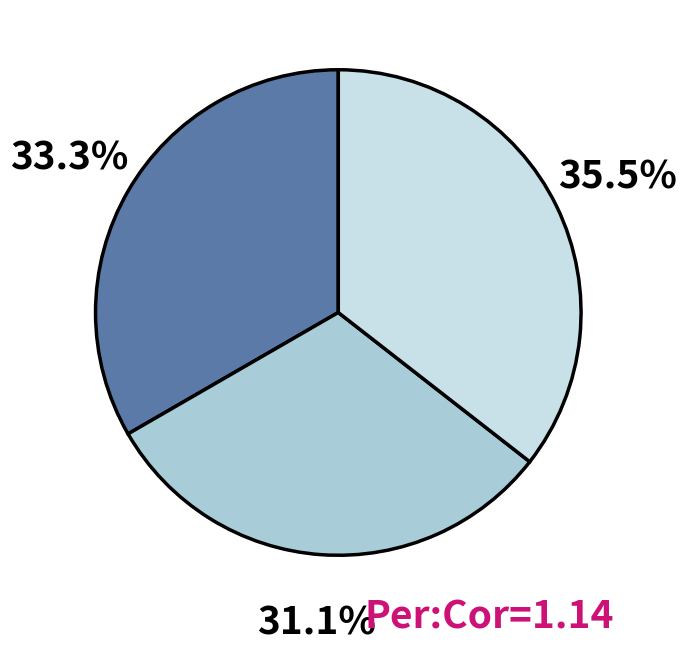

Is there any slice that represents more than half of the pie?

No